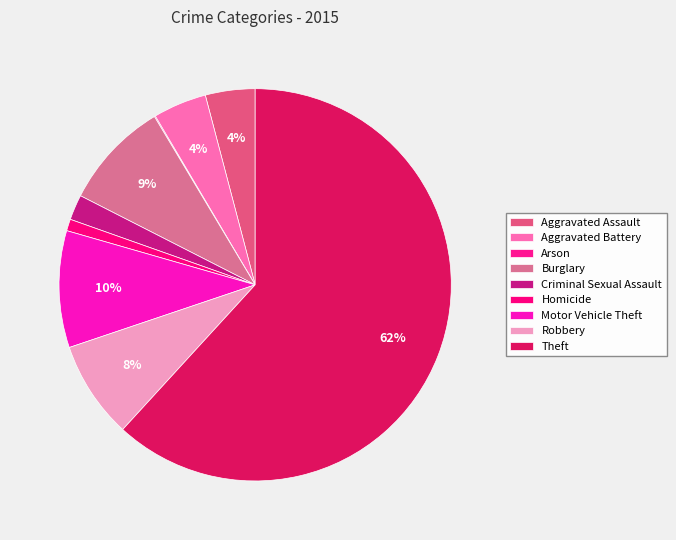

How many slices are in this pie chart?

9